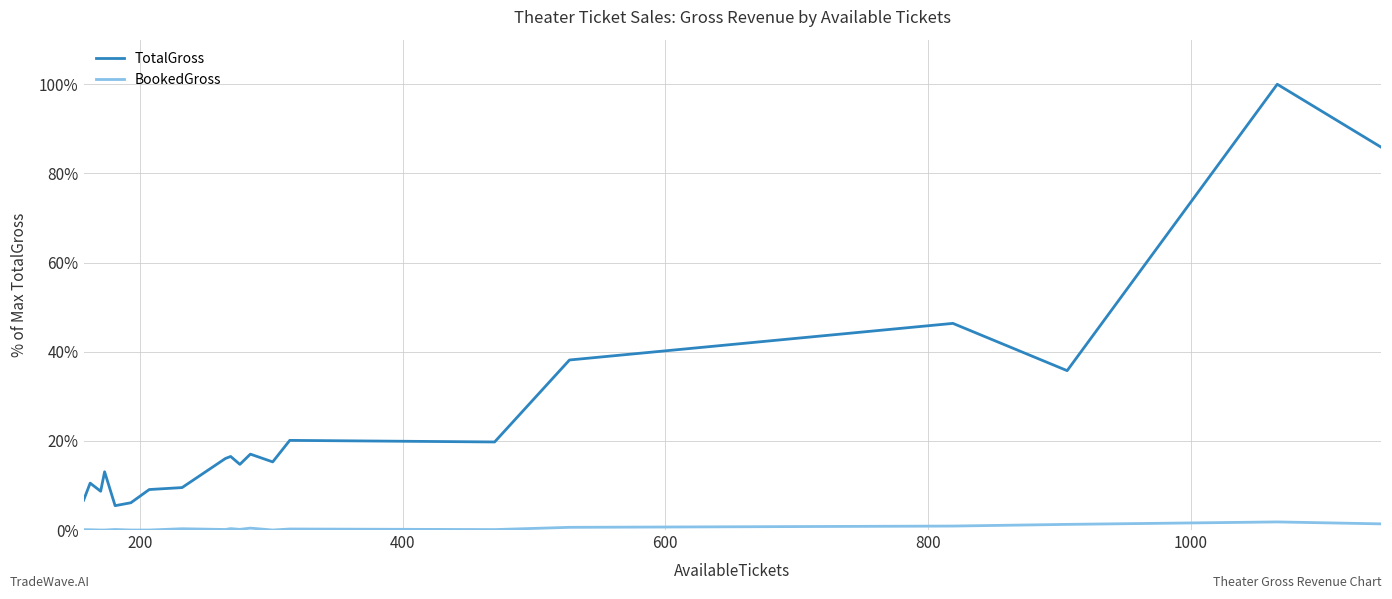

Rank the series by their average value, from lowest to highest.

BookedGross, TotalGross